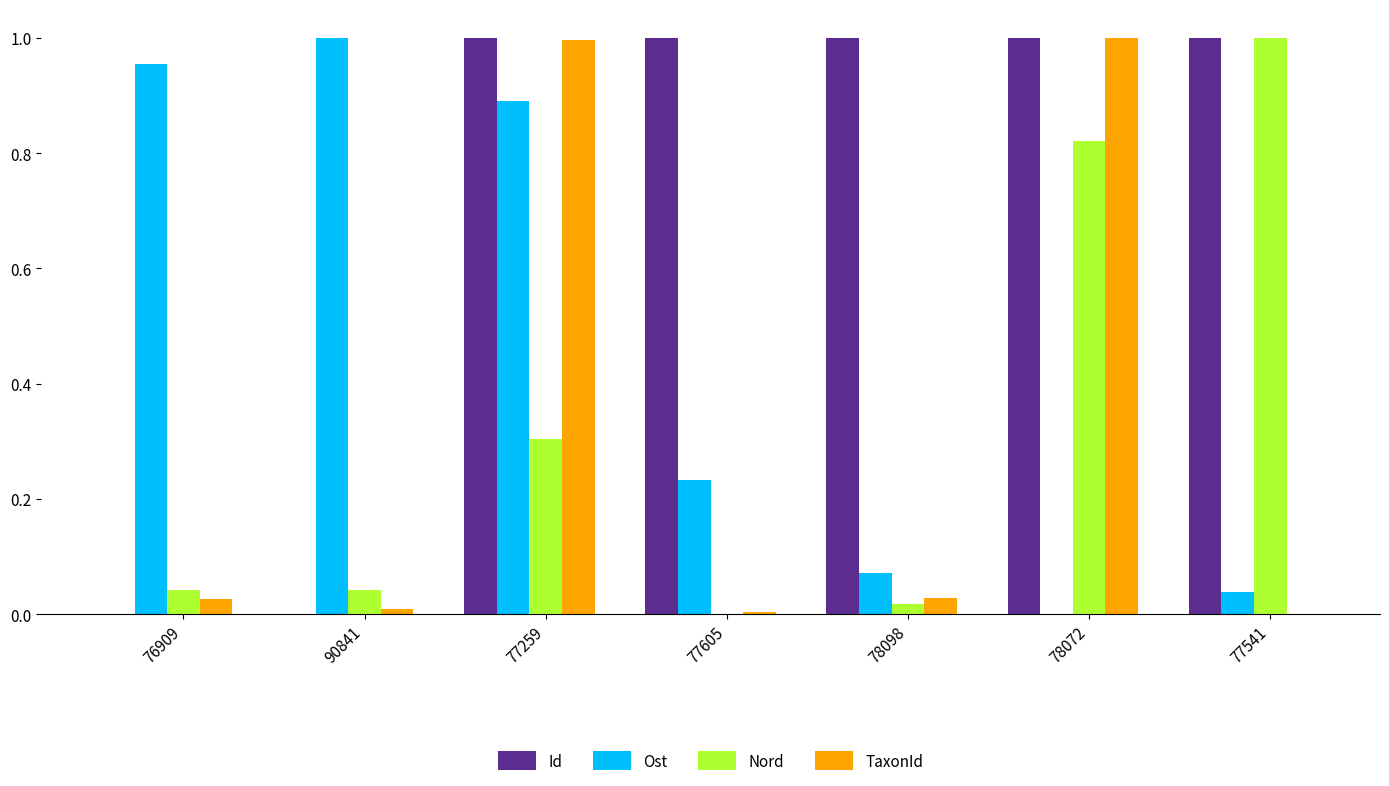

What is the sum of all TaxonId values?

2.1